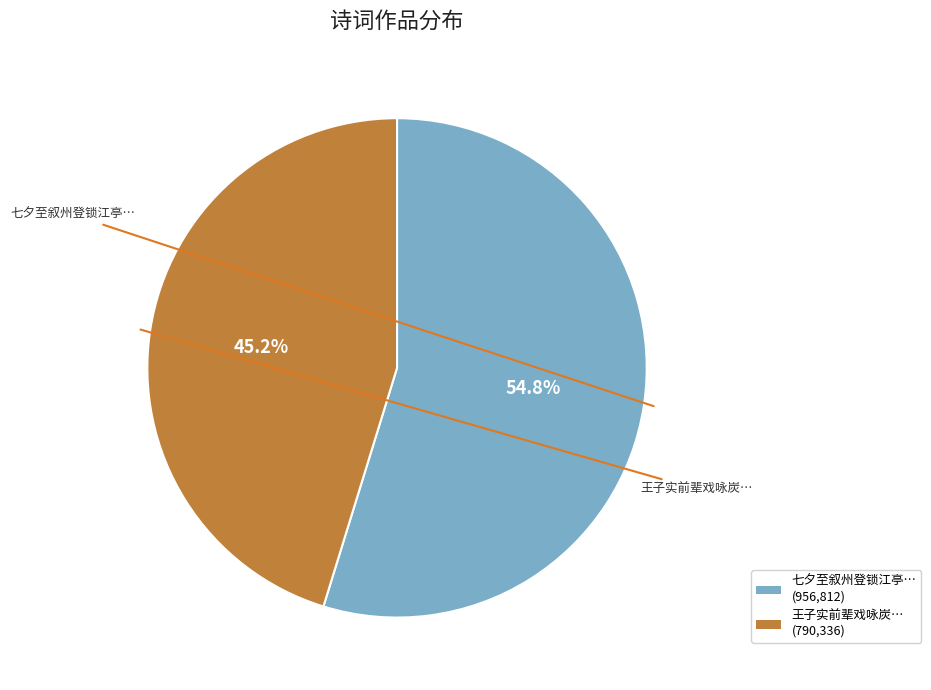

Does any single category account for the majority?

Yes